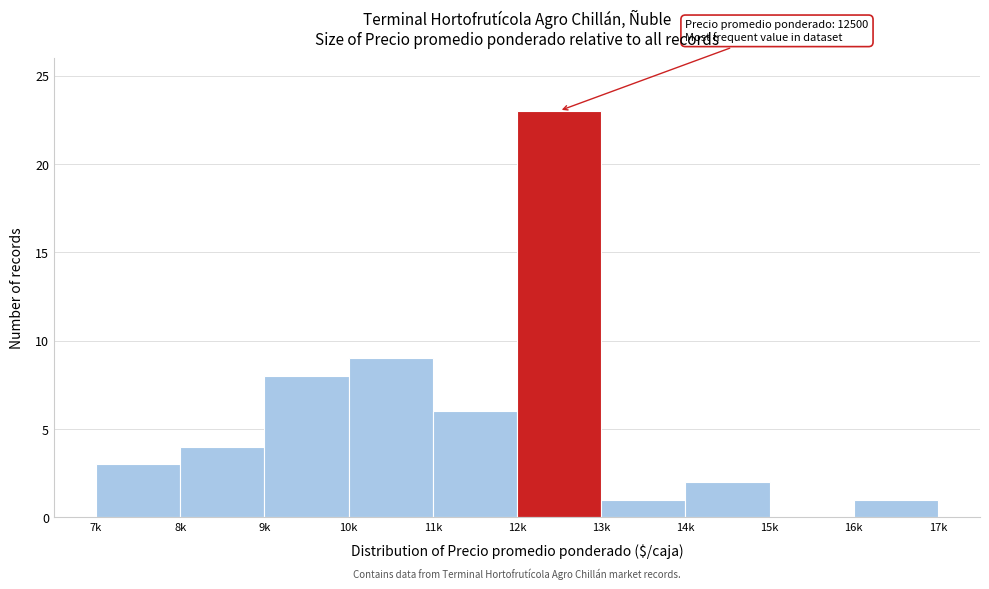

Reading left to right, list all the values displayed in this chart.

7k=3	8k=4	9k=8	10k=9	11k=6	12k=23	13k=1	14k=2	15k=0	16k=1